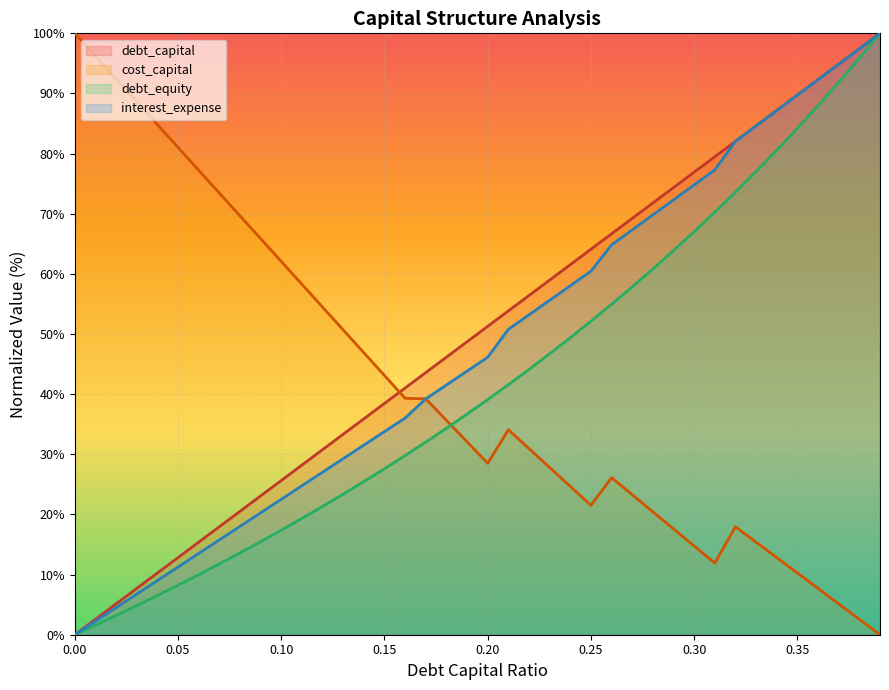

What is the label of the 10th point from the left?

0.09